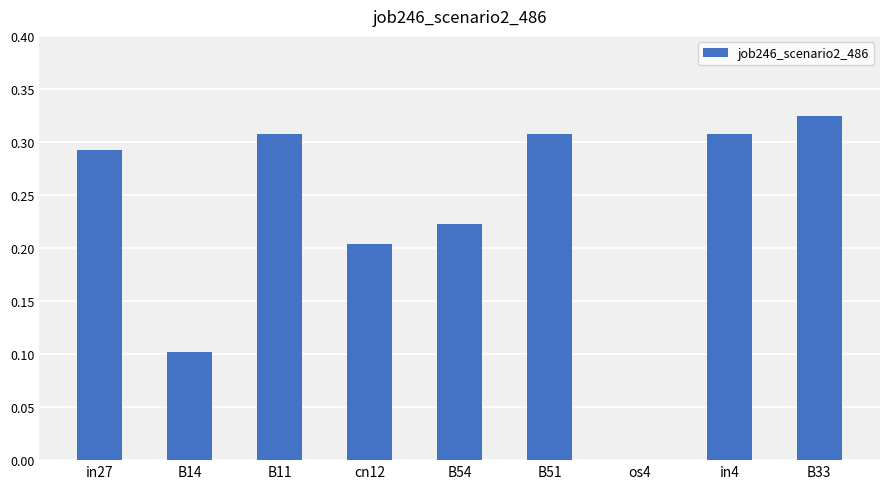

True or false: the data shows 0.1 at B54.

False